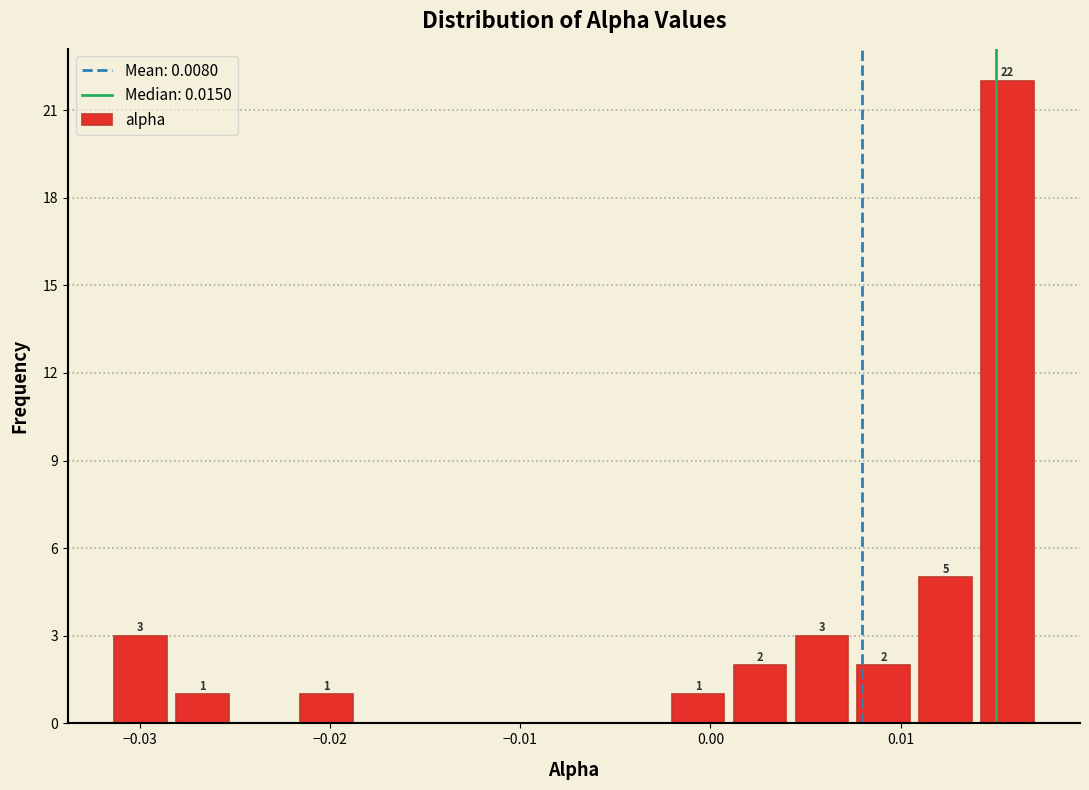

Read against the x-axis, roughly where is the centre of the tallest bar?

0.016